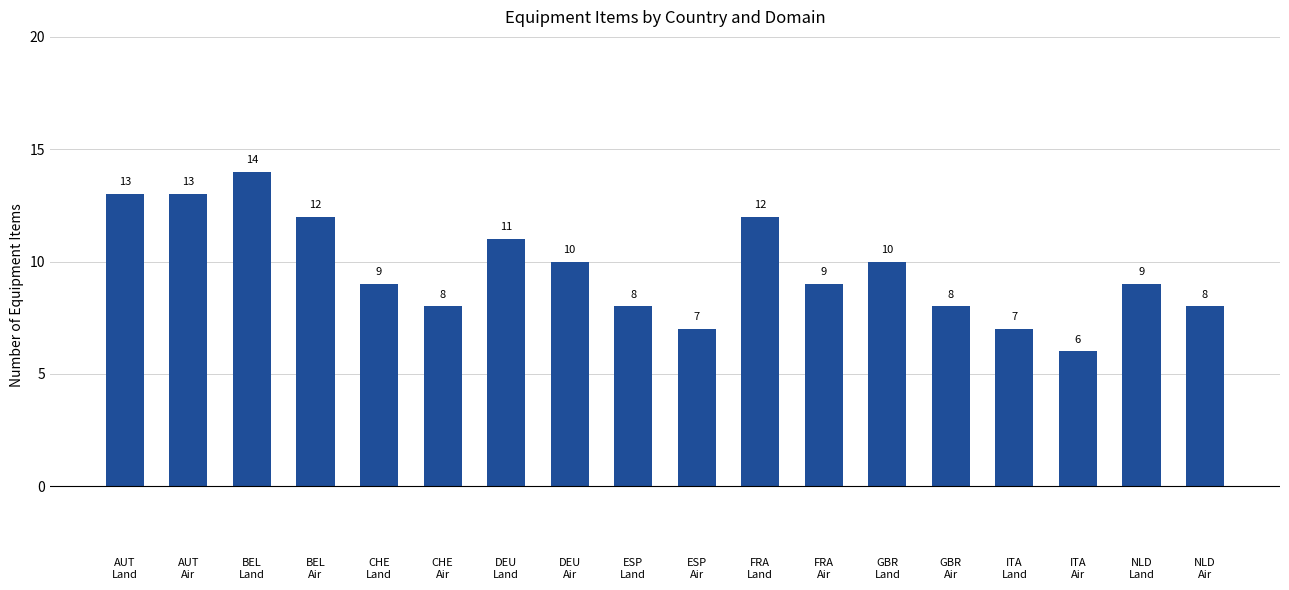

Approximately how many times larger is the value at GBR
Air compared to DEU
Air?

0.8